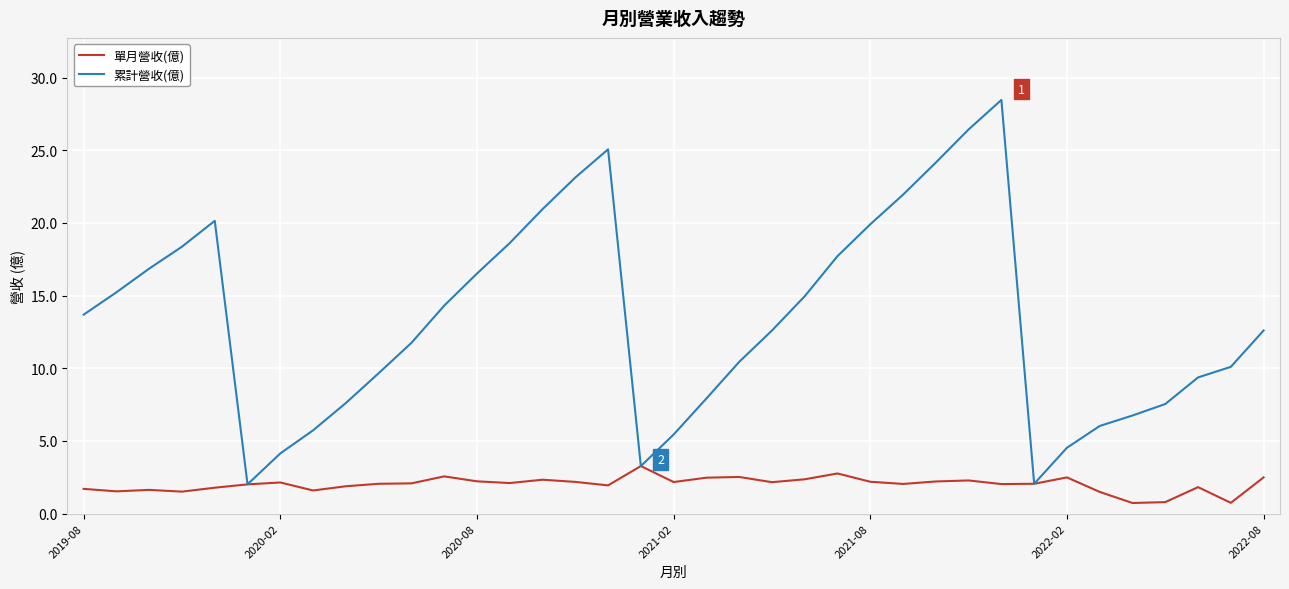

Which series has the largest range (max minus min)?

累計營收(億)